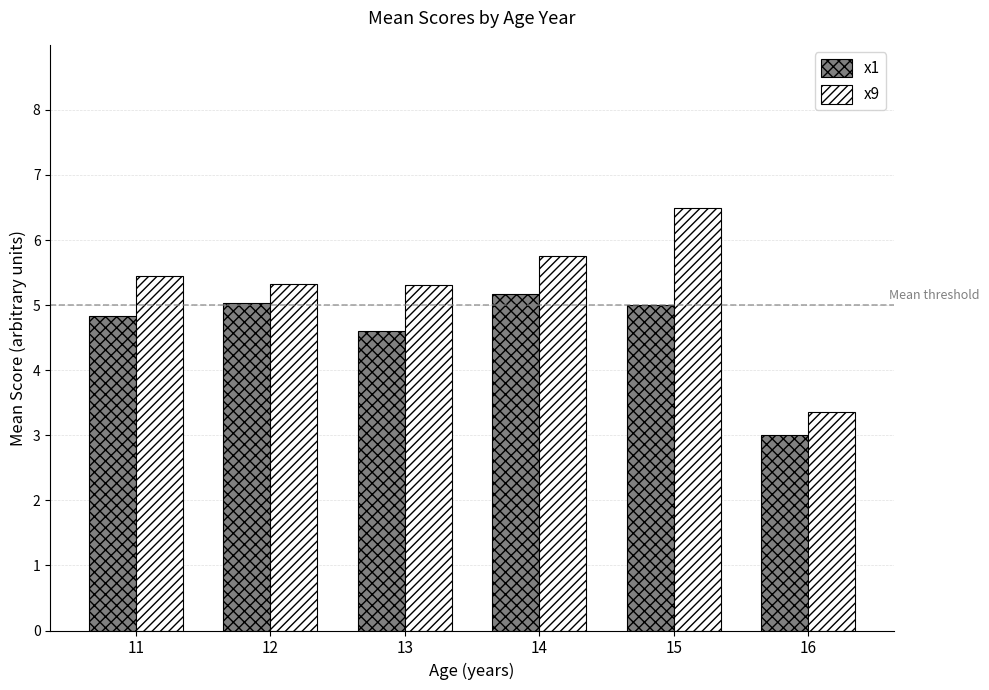

What is the difference between the x1 values at 11 and 15?

0.2